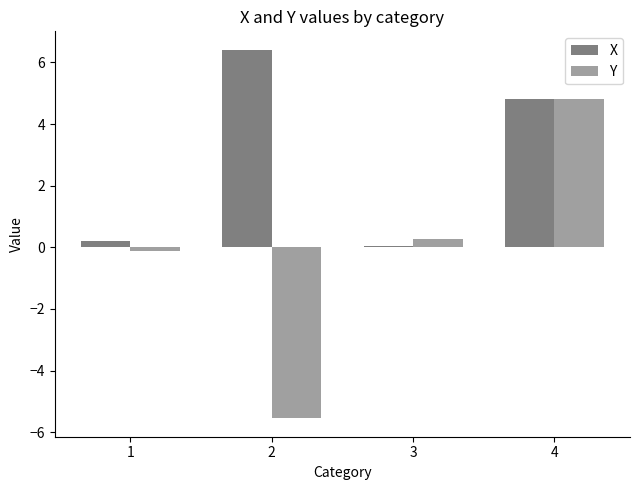

The Y series shows -2.6 at 2. True or false?

False